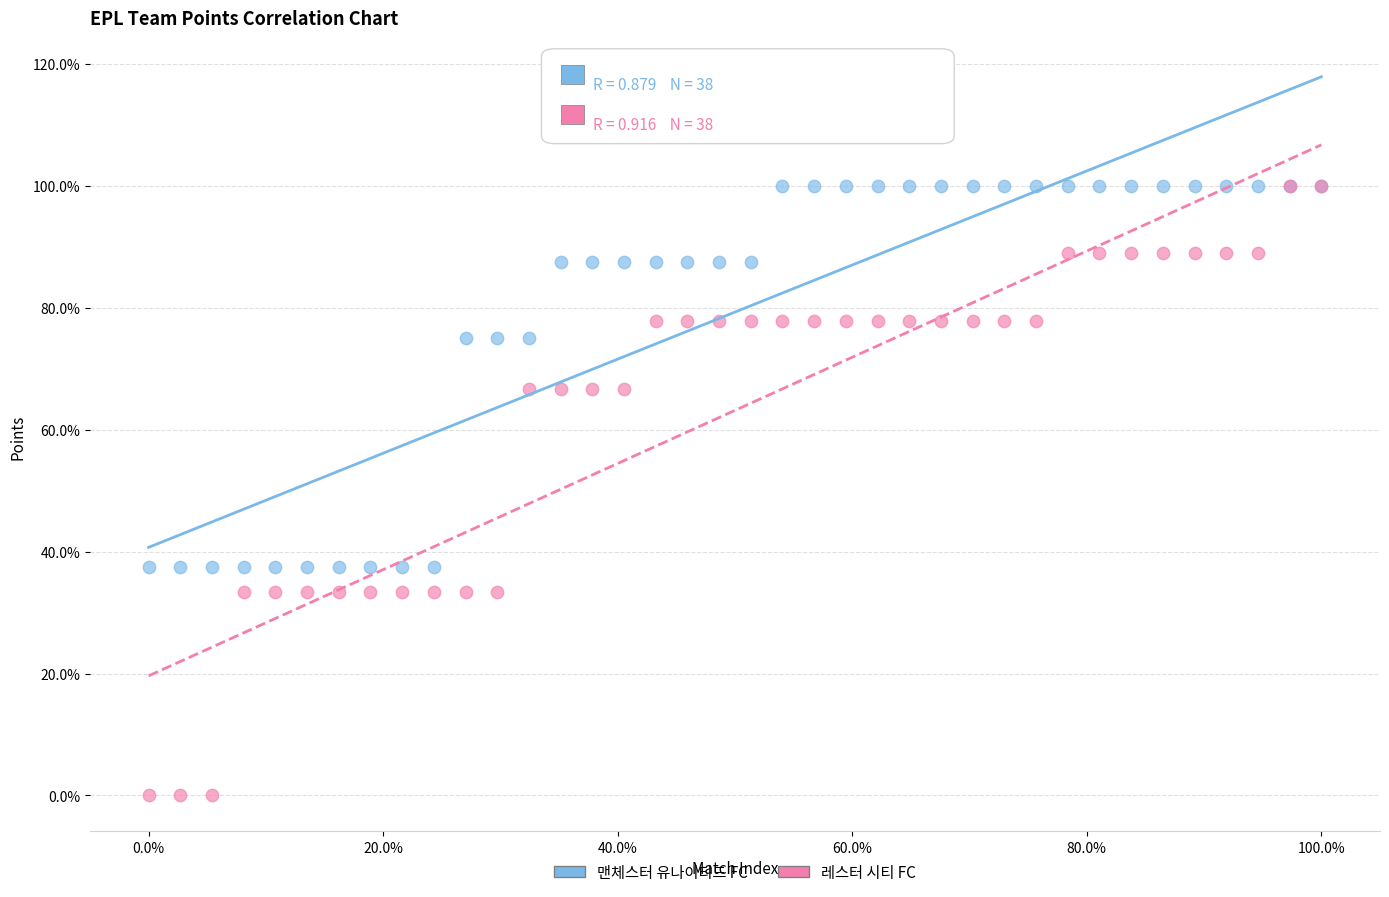

Which series contains the lowest Y value?

레스터 시티 FC